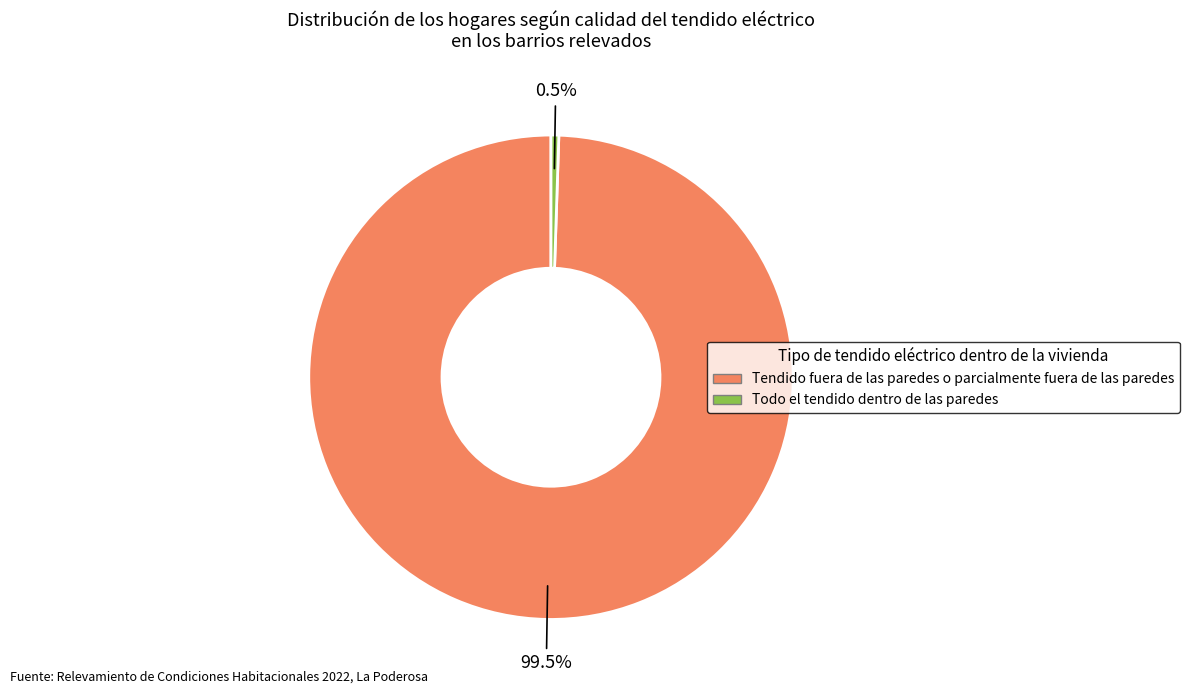

Does any single category account for the majority?

Yes